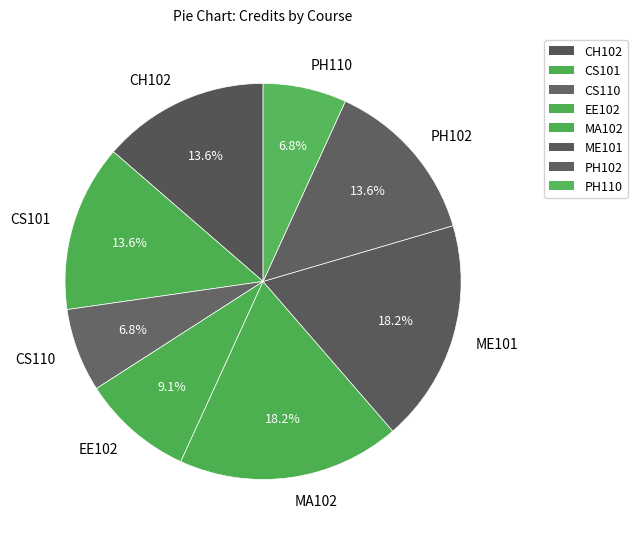

Is PH110 the majority of the pie?

No